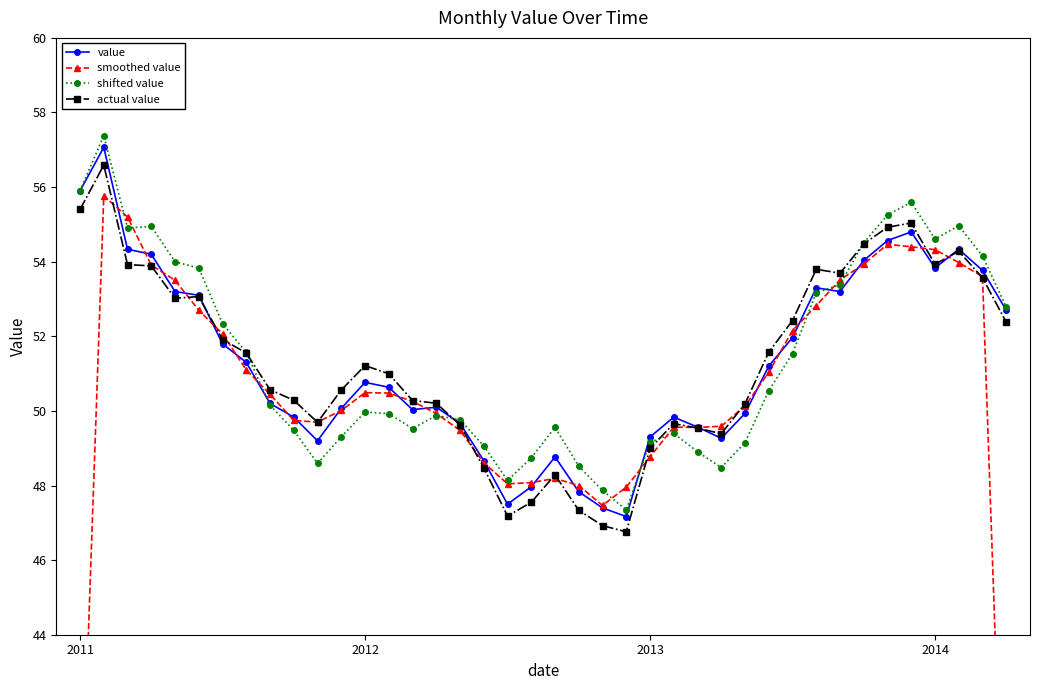

What is the lowest value of the shifted value series?

47.3